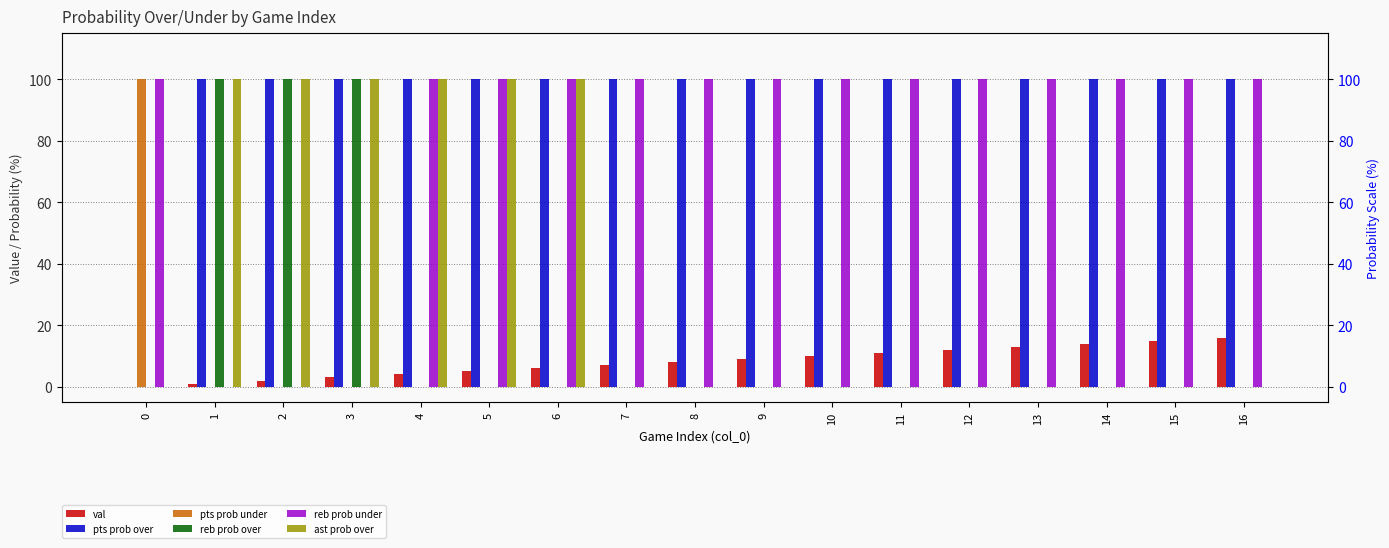

What is the value of the pts prob over bar at the 14th from the left?

100